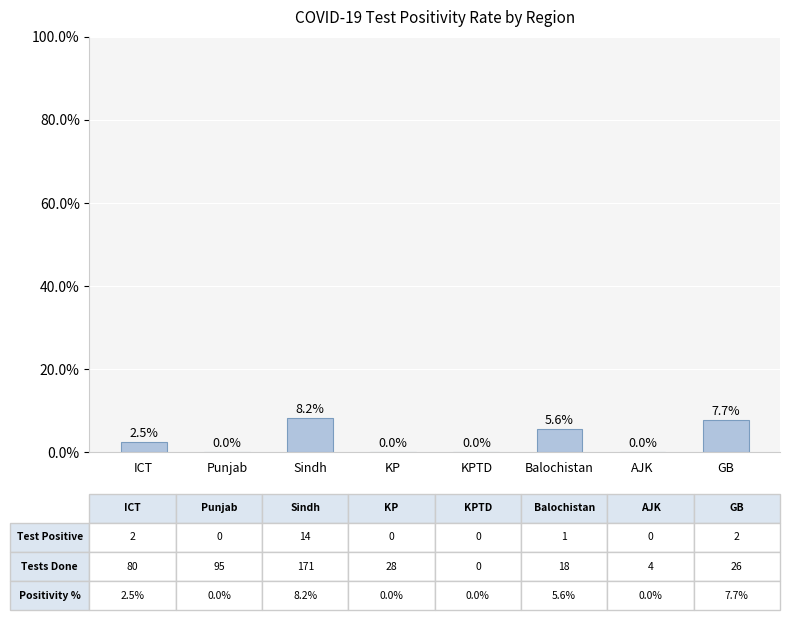

What is the approximate value at Sindh?

8.2